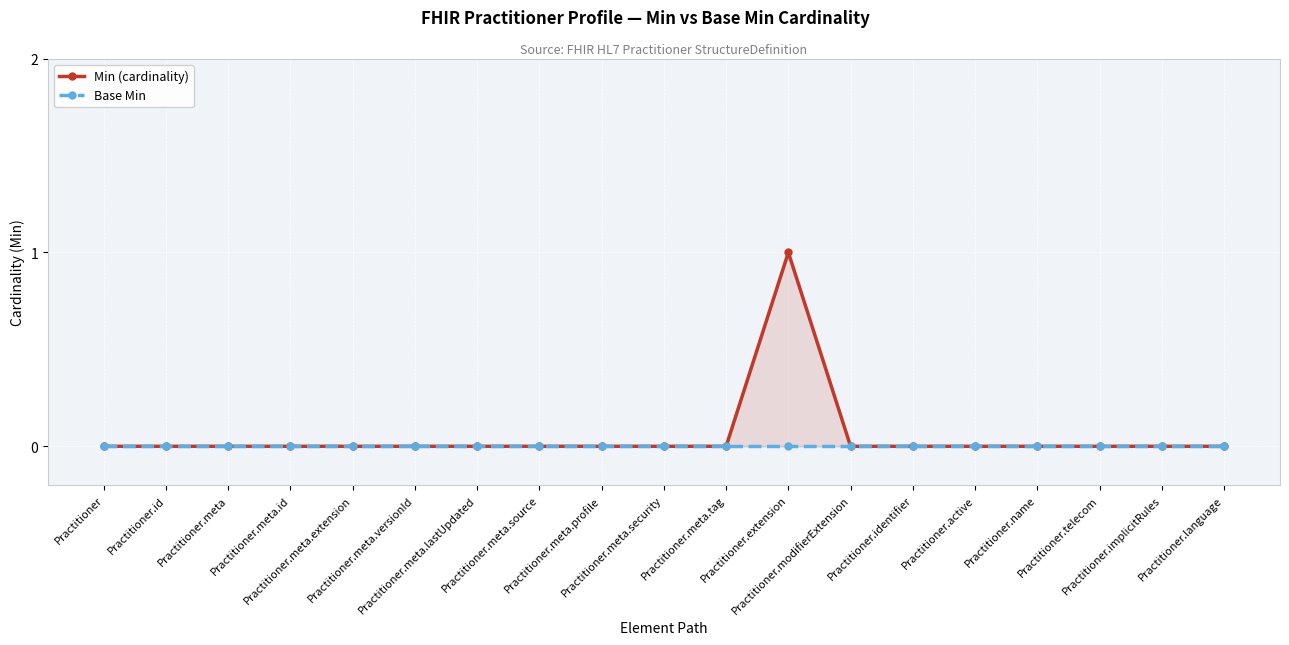

True or false: Min (cardinality) and Base Min intersect in this chart.

False